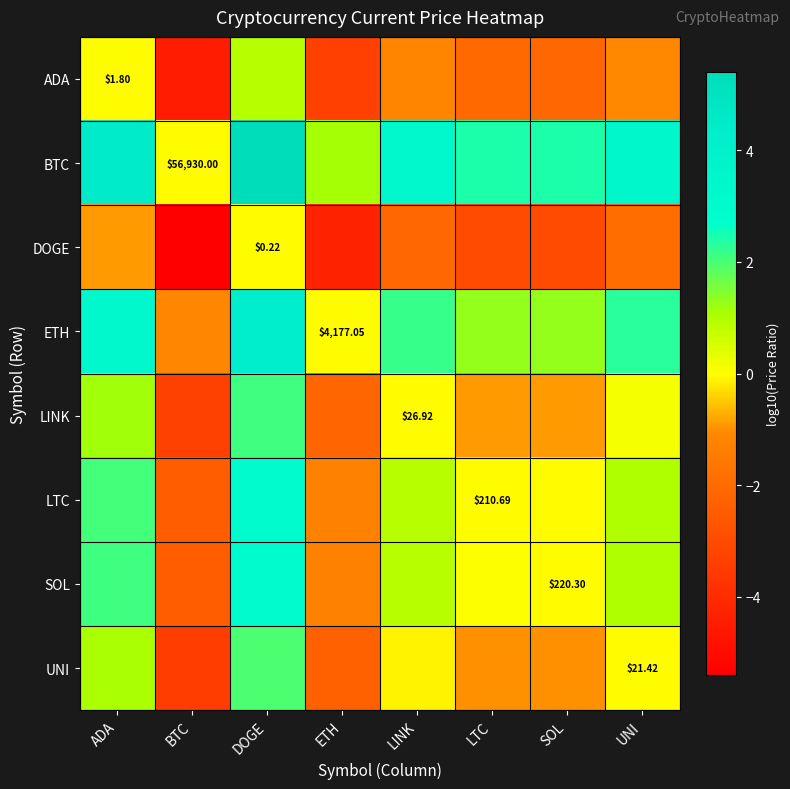

What is the total value across all series at UNI?

4.8